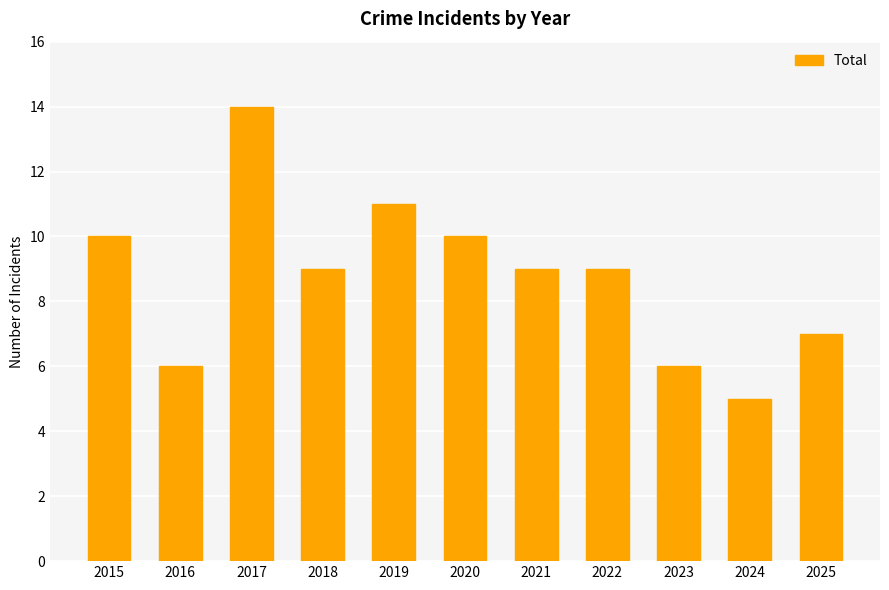

What is the minimum value shown in the chart?

5